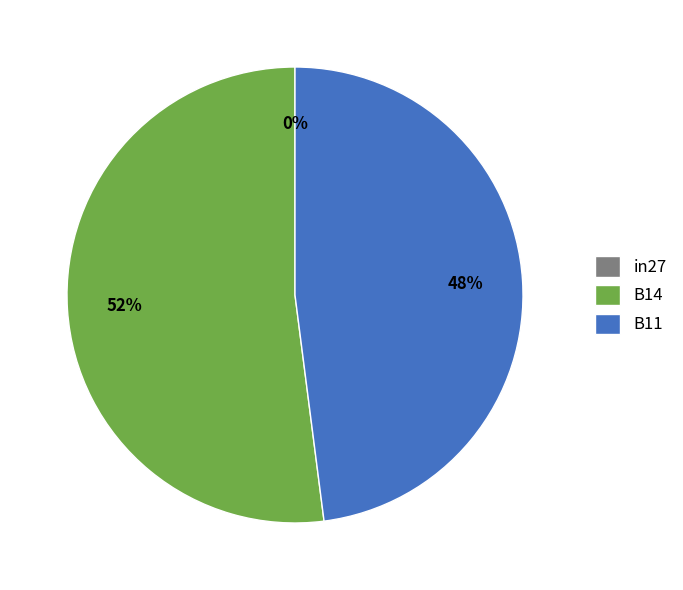

How many segments does this pie chart have?

3